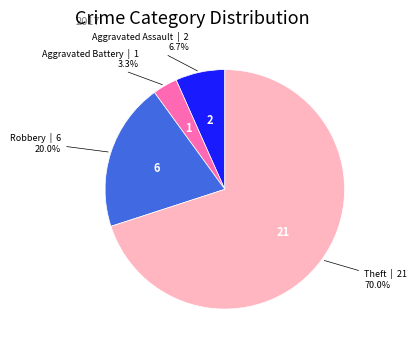

How many slices are in this pie chart?

4